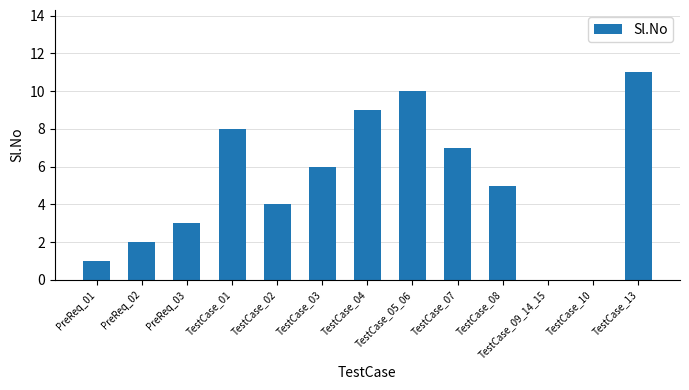

True or false: the data shows 2 at PreReq_01.

False